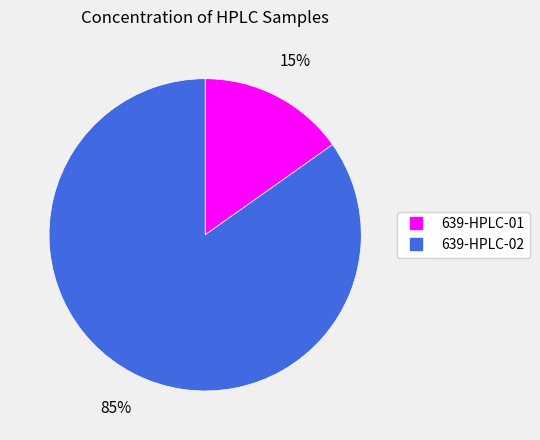

How many slices are in this pie chart?

2